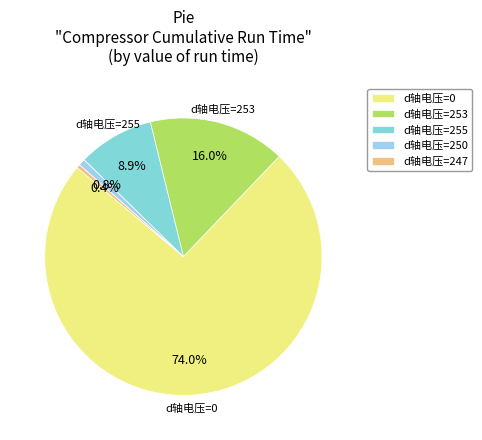

What is the ratio of the value at d轴电压=255 to the value at d轴电压=253?

0.6